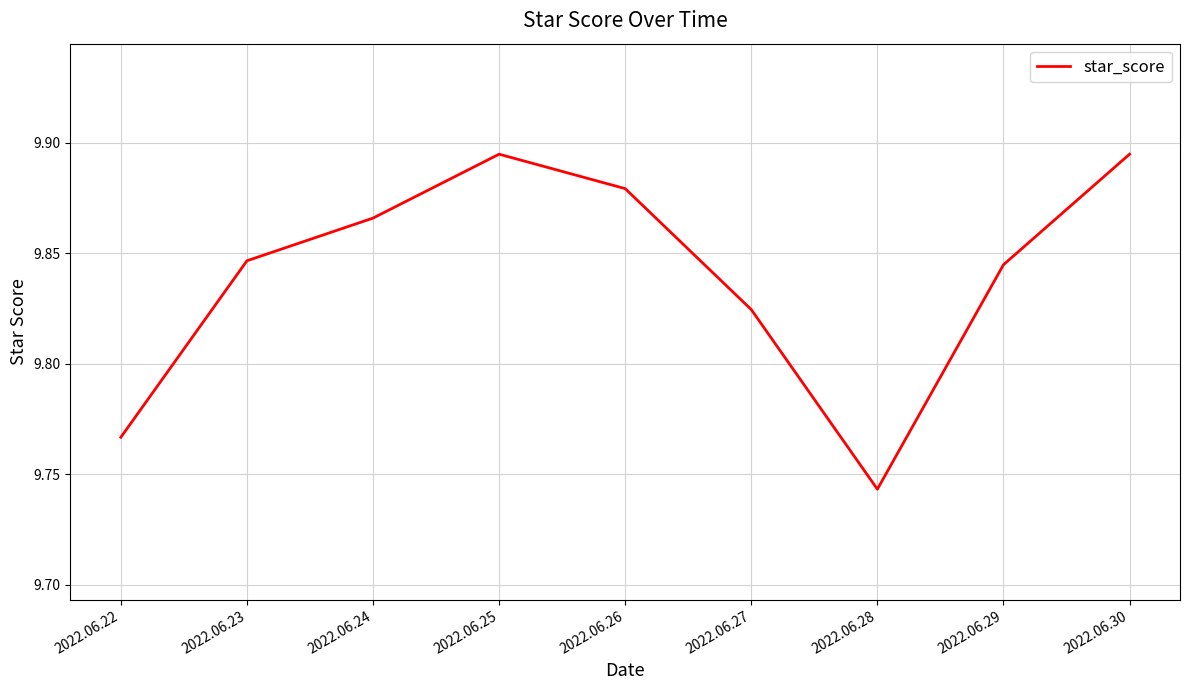

Which label corresponds to the smallest value in the chart?

2022.06.28